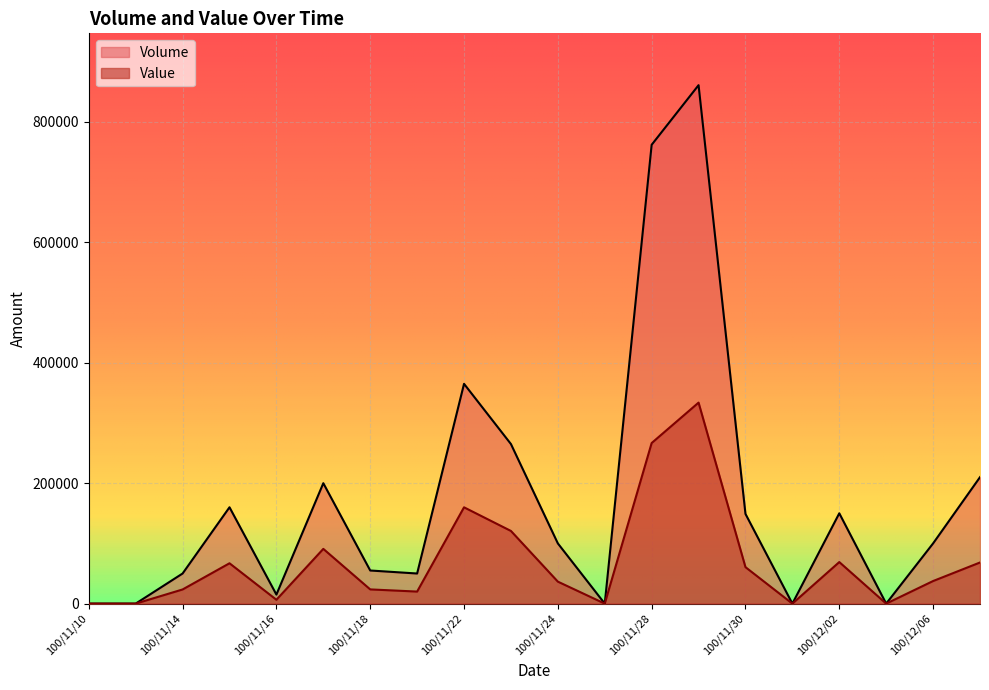

Which label corresponds to the largest value in the chart?

100/11/29